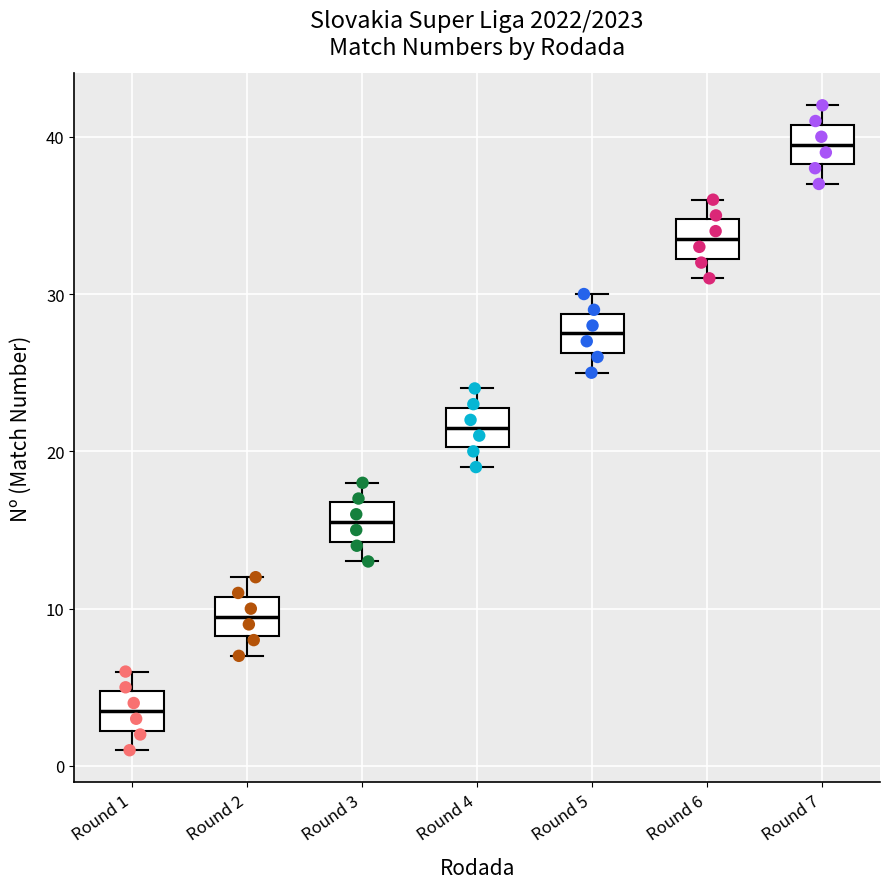

Reading left to right, transcribe this box plot: for each box, give where its median line is, the range the box spans, and where its two whiskers end, as read against the y-axis. The values are not printed on the chart, so give them approximately, as read against the axis.

Round 1: median 4, box 2 to 5, whiskers 1 to 6
Round 2: median 10, box 8 to 11, whiskers 7 to 12
Round 3: median 16, box 14 to 17, whiskers 13 to 18
Round 4: median 22, box 20 to 23, whiskers 19 to 24
Round 5: median 28, box 26 to 29, whiskers 25 to 30
Round 6: median 34, box 32 to 35, whiskers 31 to 36
Round 7: median 40, box 38 to 41, whiskers 37 to 42